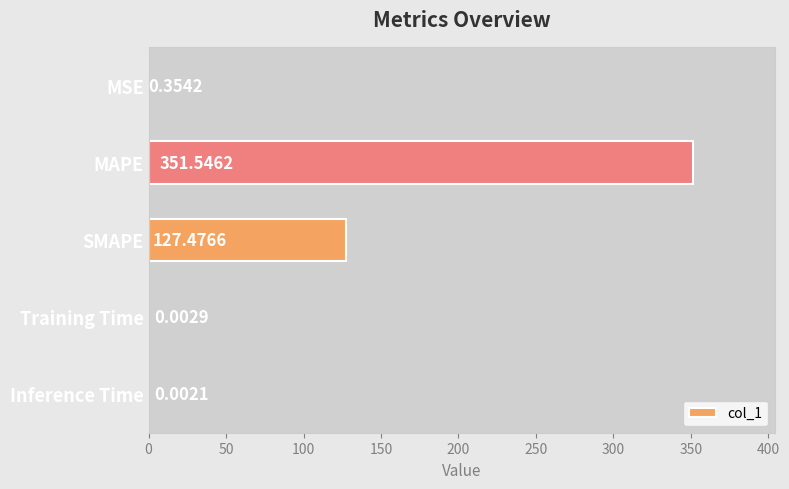

Where is the data nearest to the value 175?

SMAPE